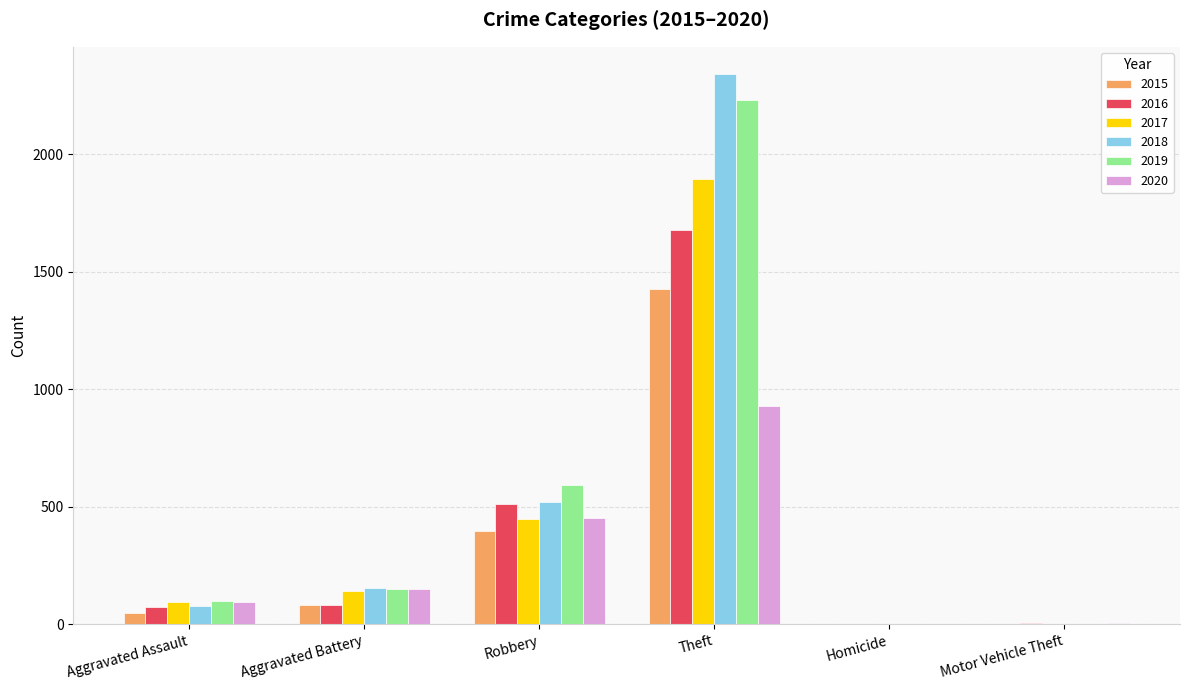

What is the approximate value of 2018 at Theft?

2341